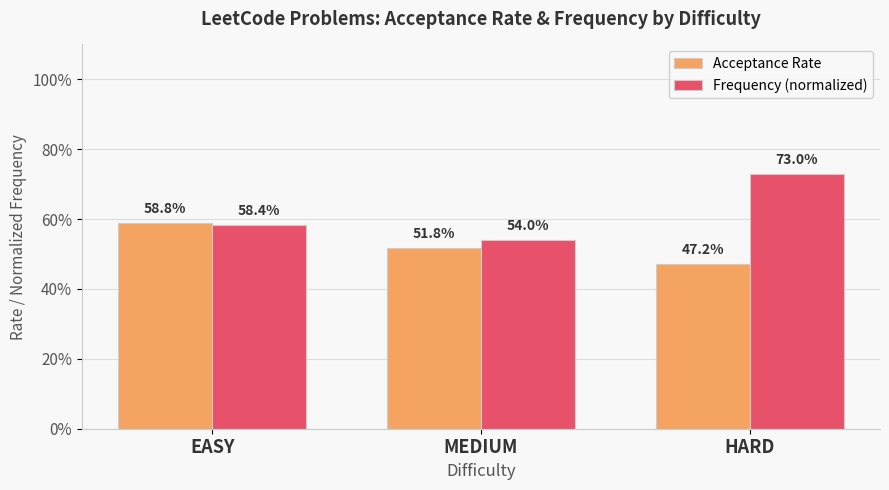

Does the chart contain stacked bars?

No